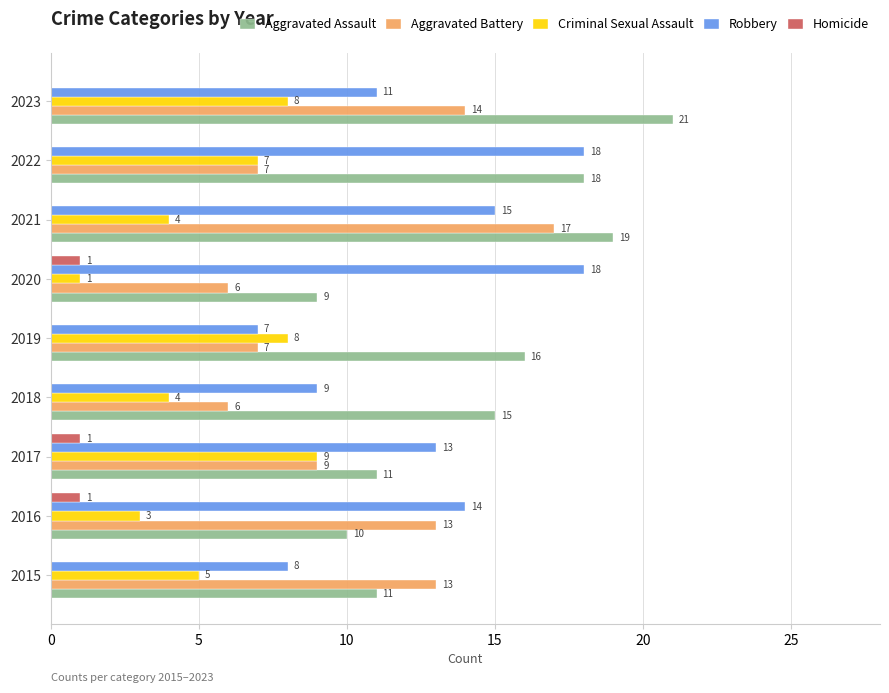

Is it true that Homicide equals 0 at 2022?

True